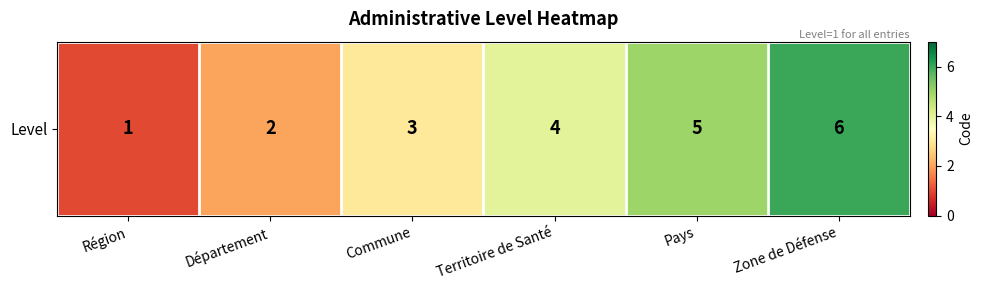

Where is the data nearest to the value 3?

Commune